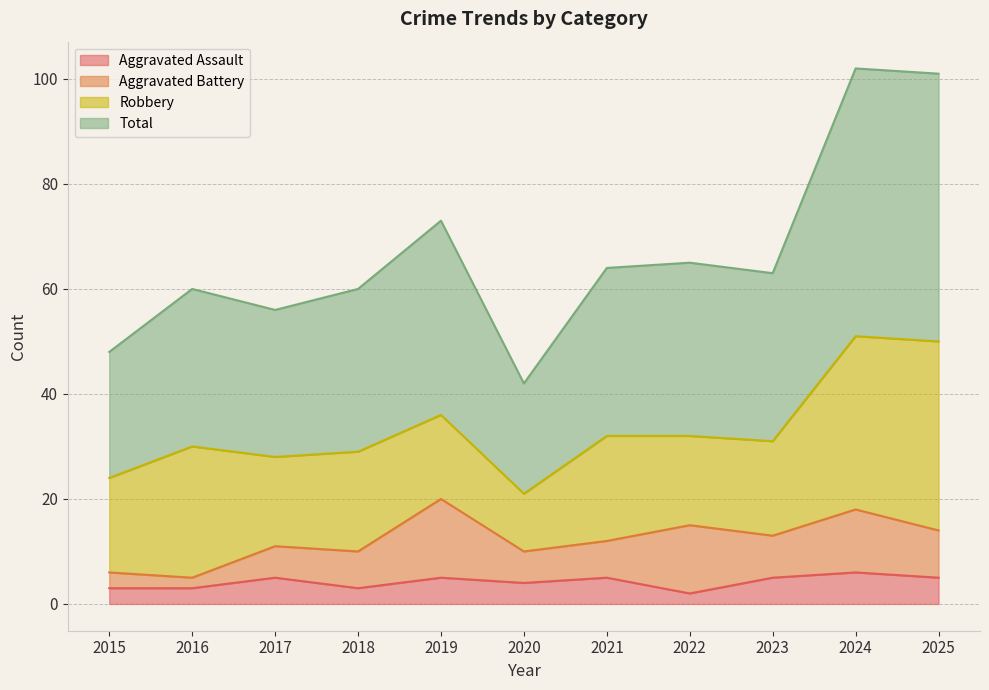

Does the chart have visible grid lines?

Yes